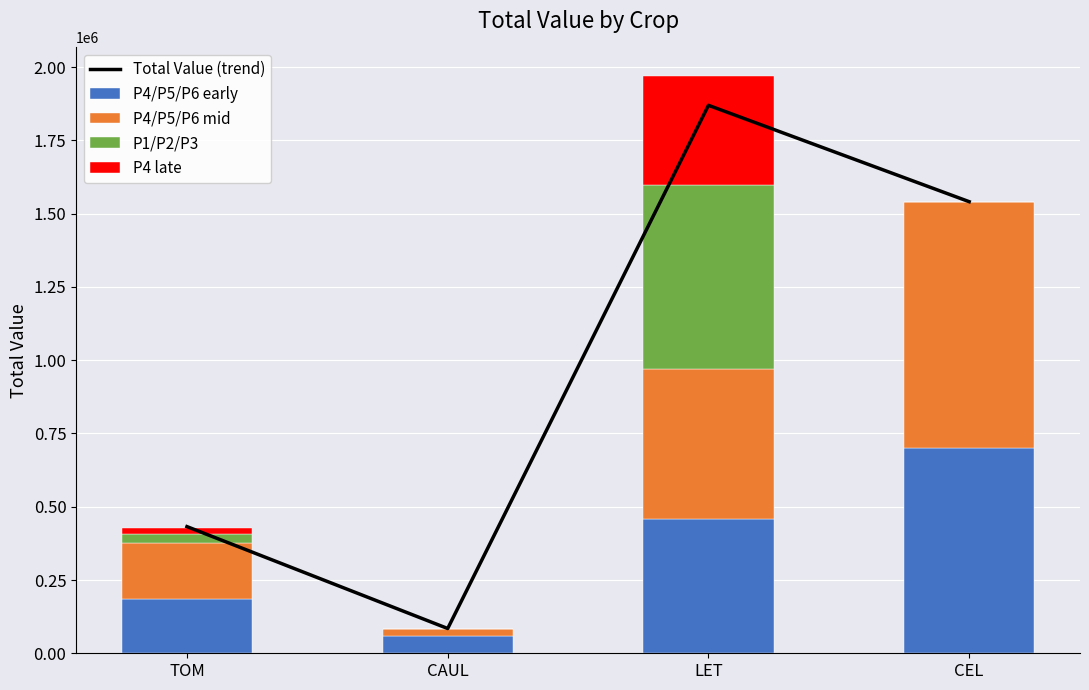

Which category has the highest value in the P4 late series?

LET